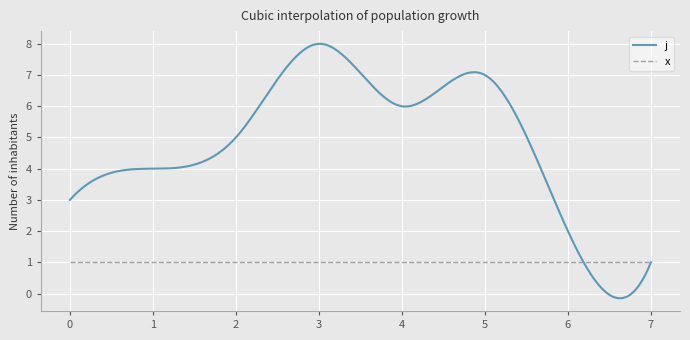

What is the lowest value of the x series?

1.0